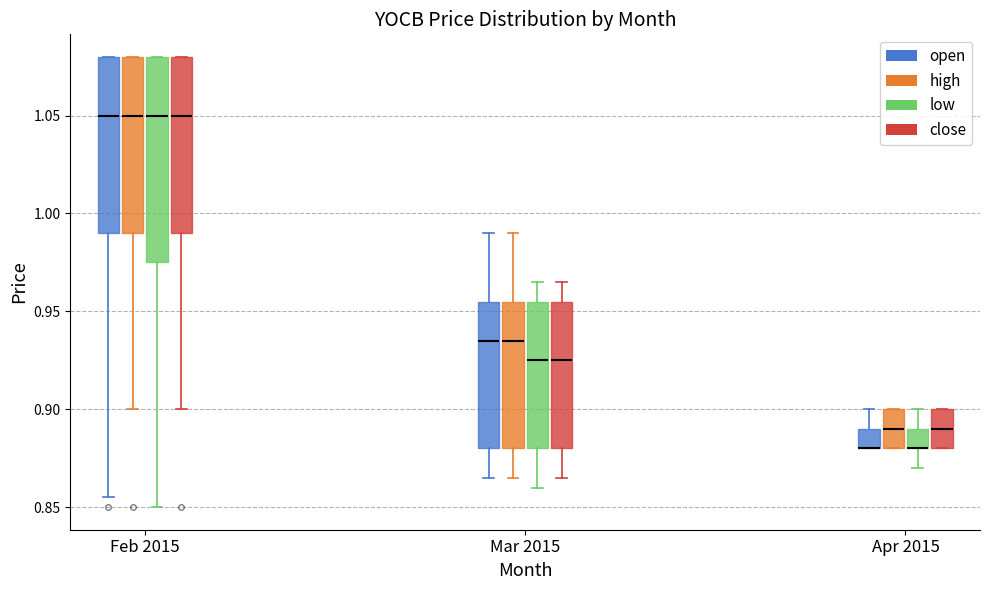

Which box is the tallest, from its lower edge to its upper edge?

Feb 2015 (low)